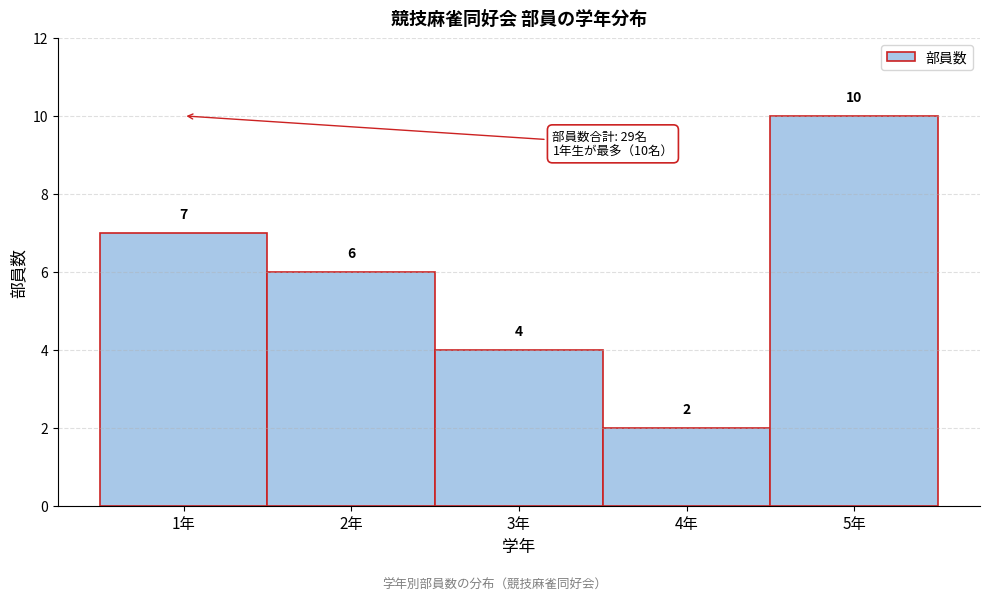

Reading left to right, list every bar in this chart as the range it spans on the x-axis followed by its height.

0.5 to 1.5: 7
1.5 to 2.5: 6
2.5 to 3.5: 4
3.5 to 4.5: 2
4.5 to 5.5: 10